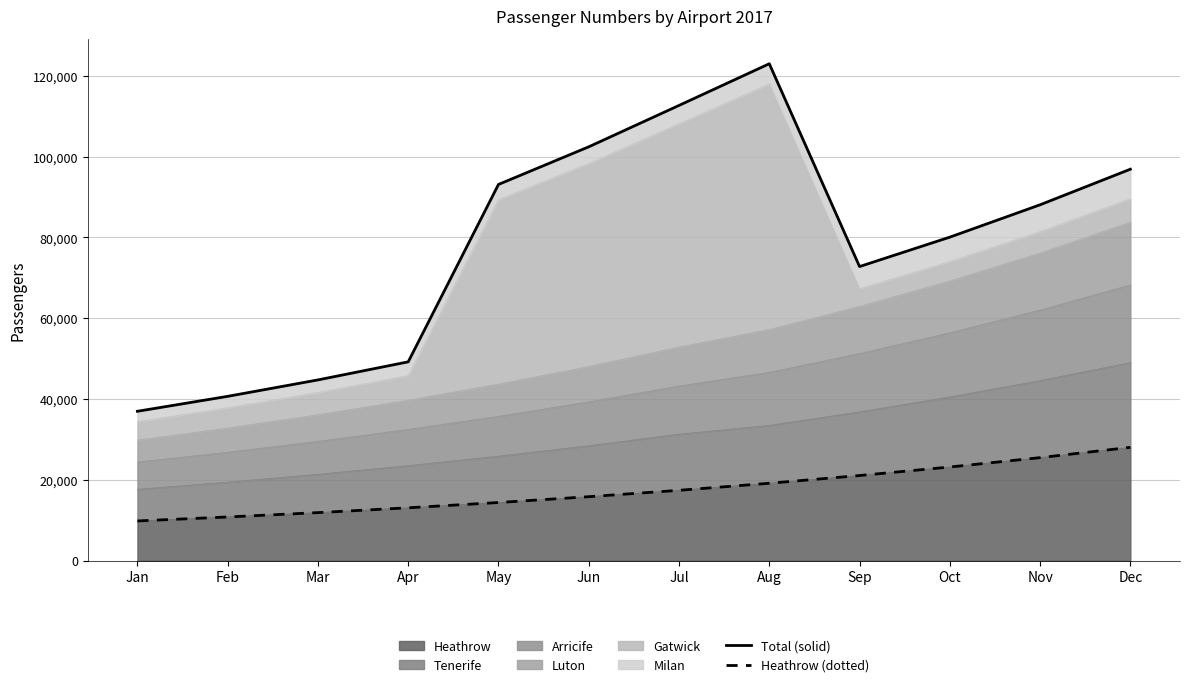

What is the value of the Total (solid) point at the 4th from the left?

49215.1